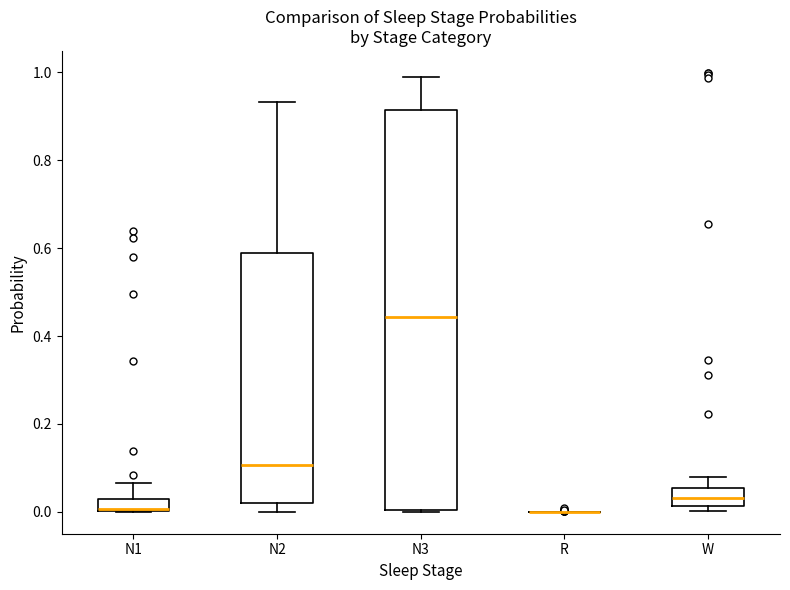

Comparing the boxes themselves (not the whiskers), which one is the tallest?

N3